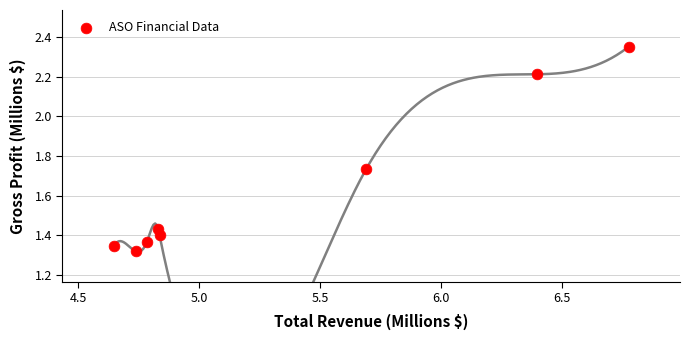

What is the average X value?

5.3